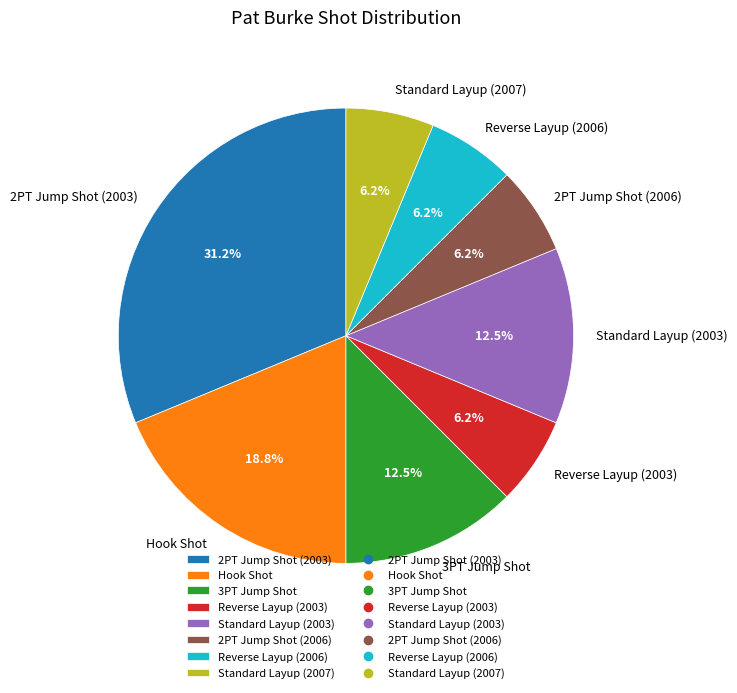

Which category has the biggest portion of the pie?

2PT Jump Shot (2003)